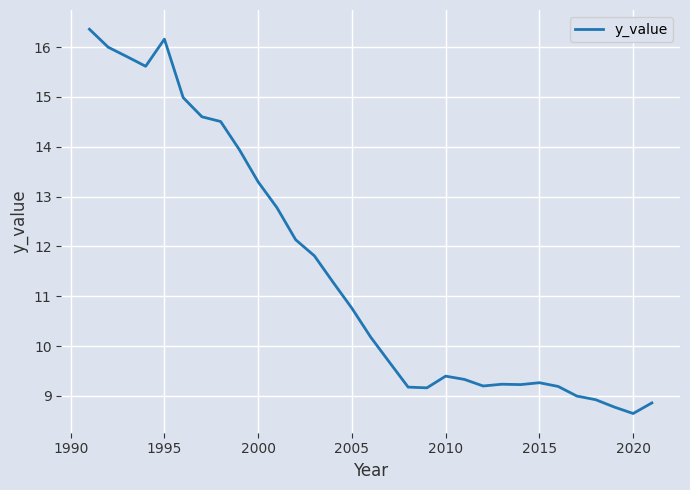

What is the greatest value displayed?

16.4